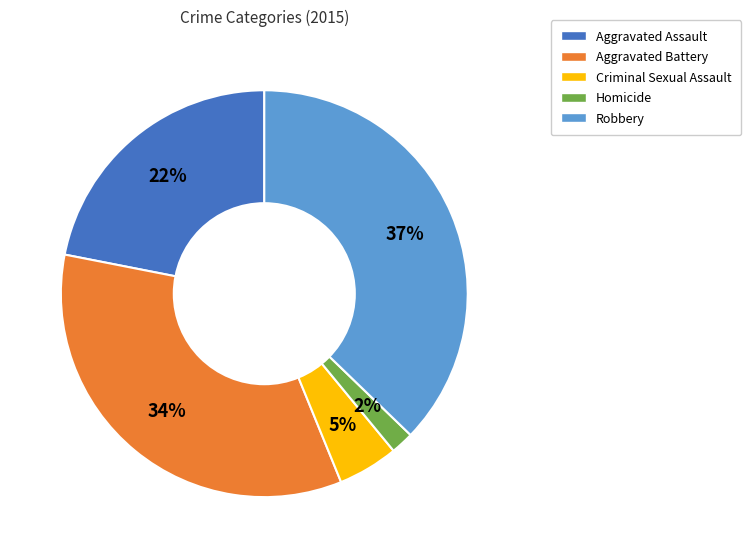

What percentage is the Homicide slice, to the nearest percent?

2%